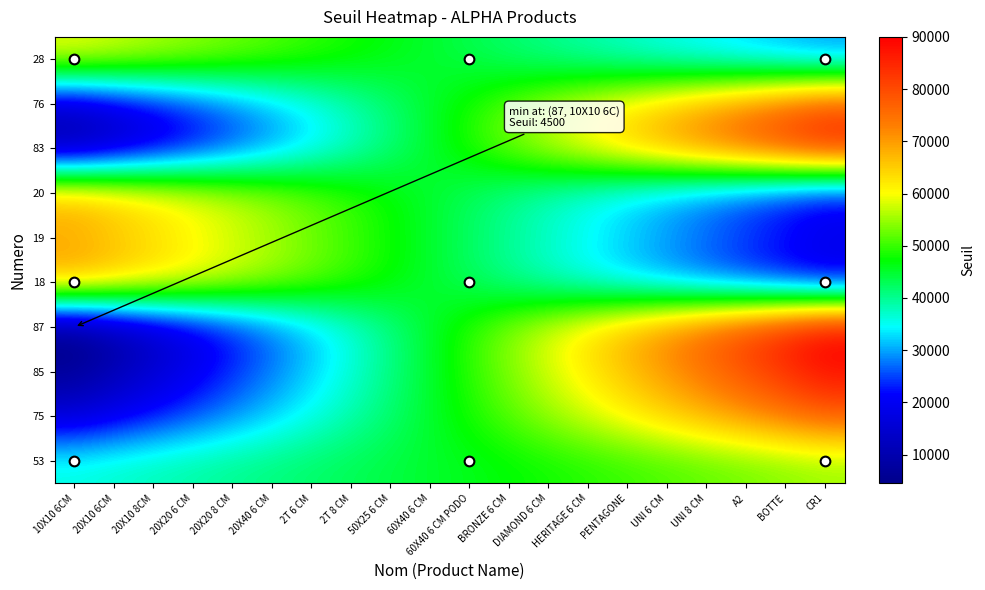

Rank the series by their maximum value, from lowest to highest.

53, 28, 20, 19, 18, 75, 76, 83, 85, 87